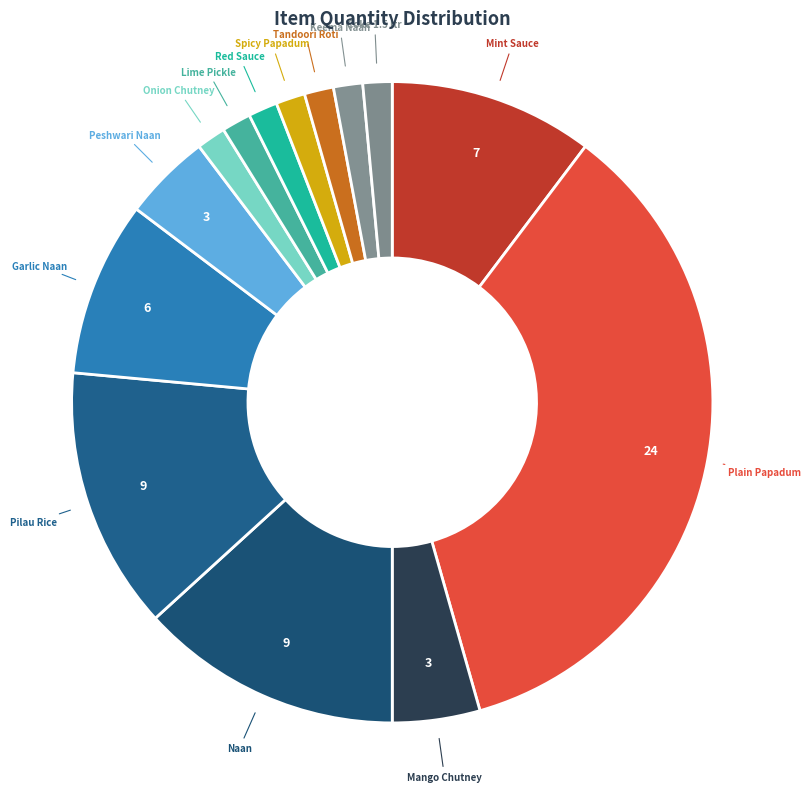

True or false: Onion Chutney accounts for 1% of the total.

True